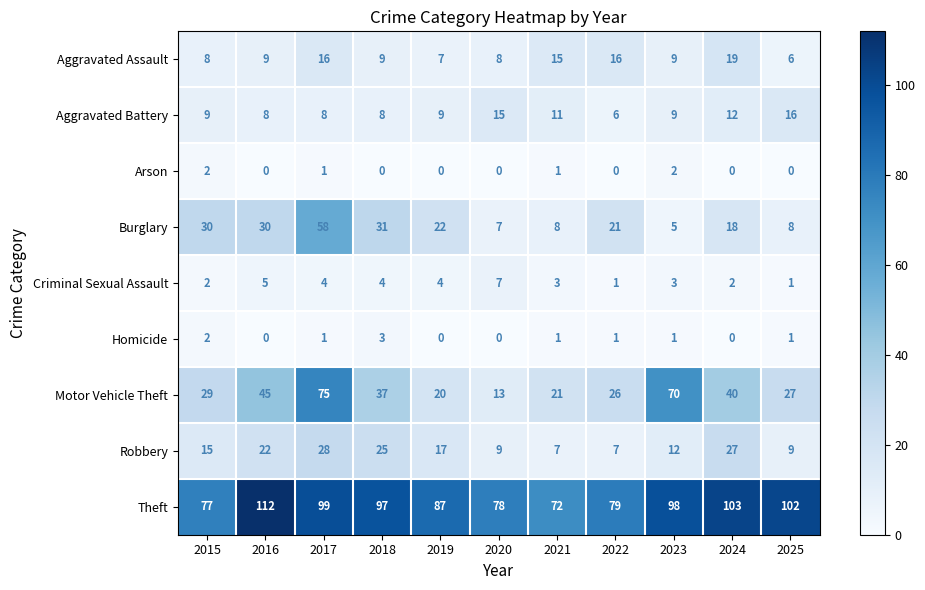

Which series has the largest range (max minus min)?

Motor Vehicle Theft